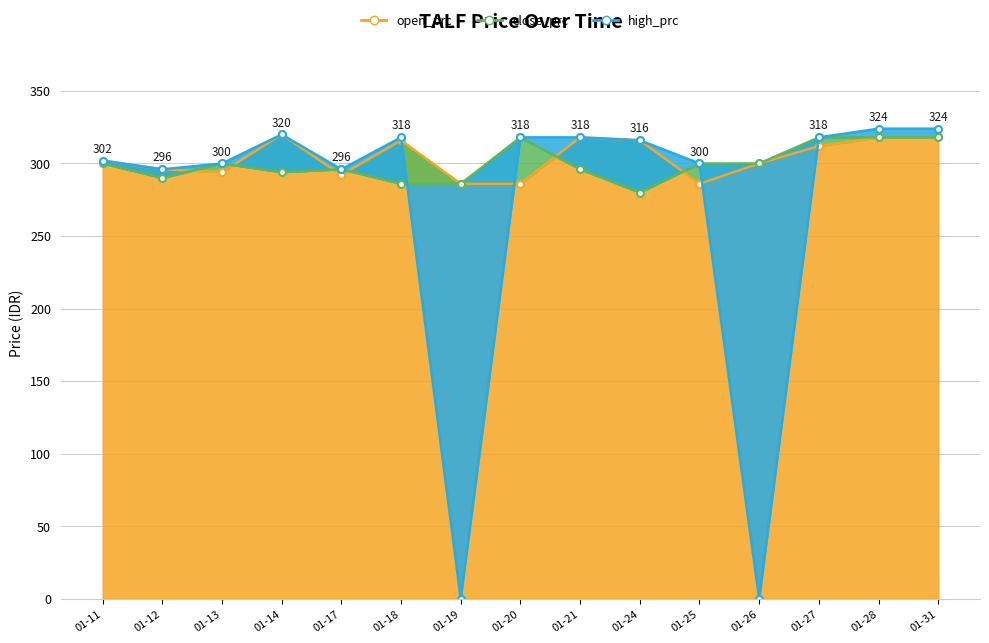

Which series ends up on top after the final intersection of open_prc and high_prc?

high_prc